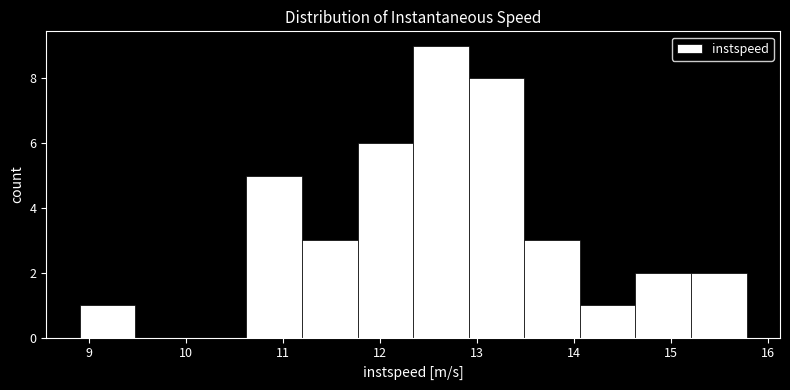

What is the height of the bar covering 10.6 to 11.2 on the x-axis? Neither the bar edges nor the heights are printed on the chart, so give them approximately, as read against the axes.

5